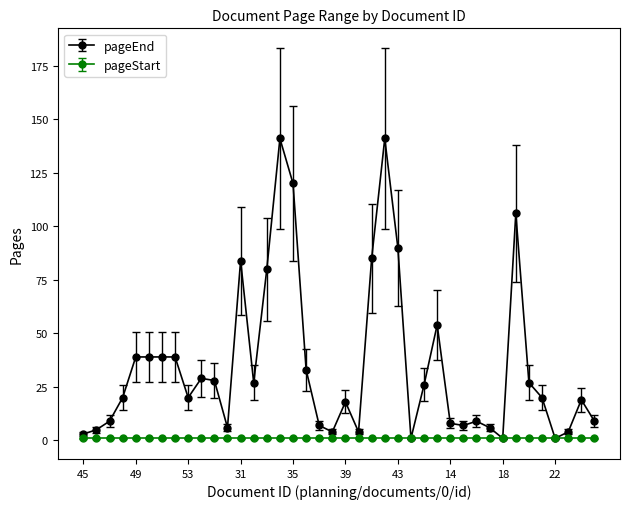

How many lines are shown in the chart?

2